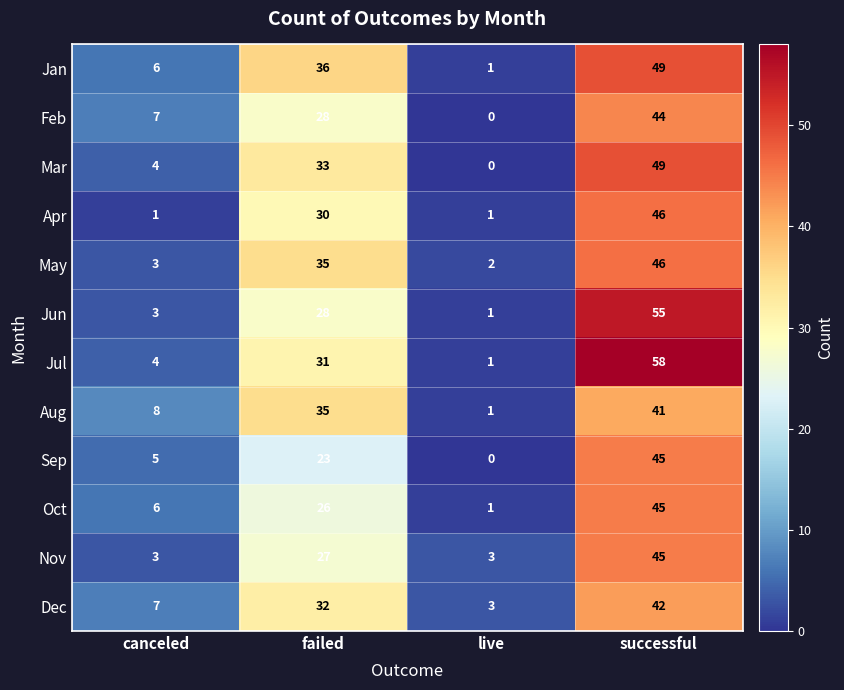

The Nov series shows 45 at successful. True or false?

True